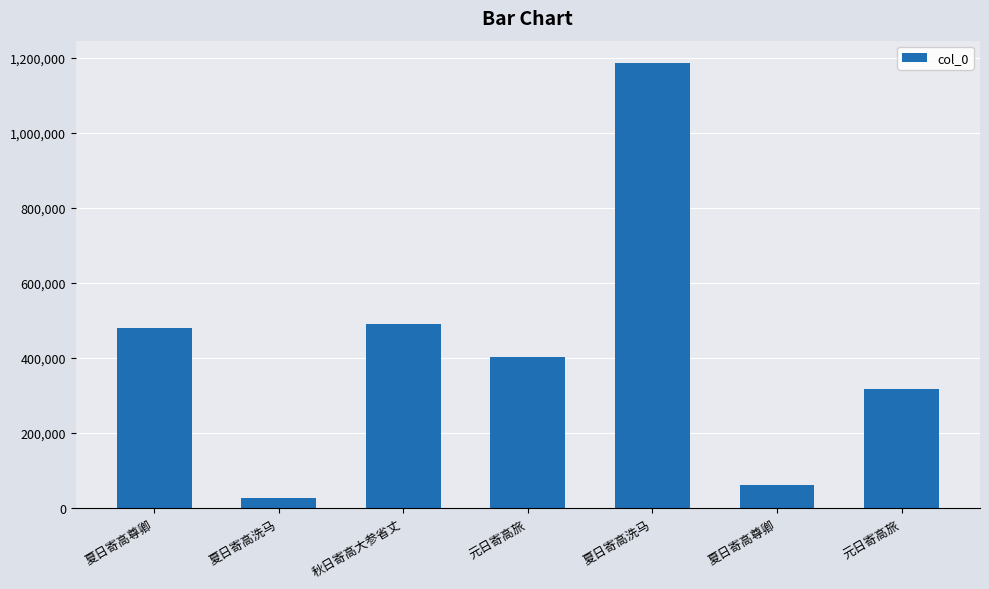

How many values are below 401005?

3